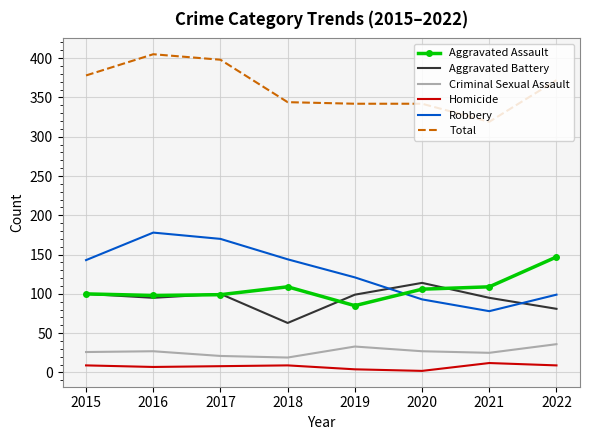

True or false: Aggravated Assault and Criminal Sexual Assault intersect in this chart.

False